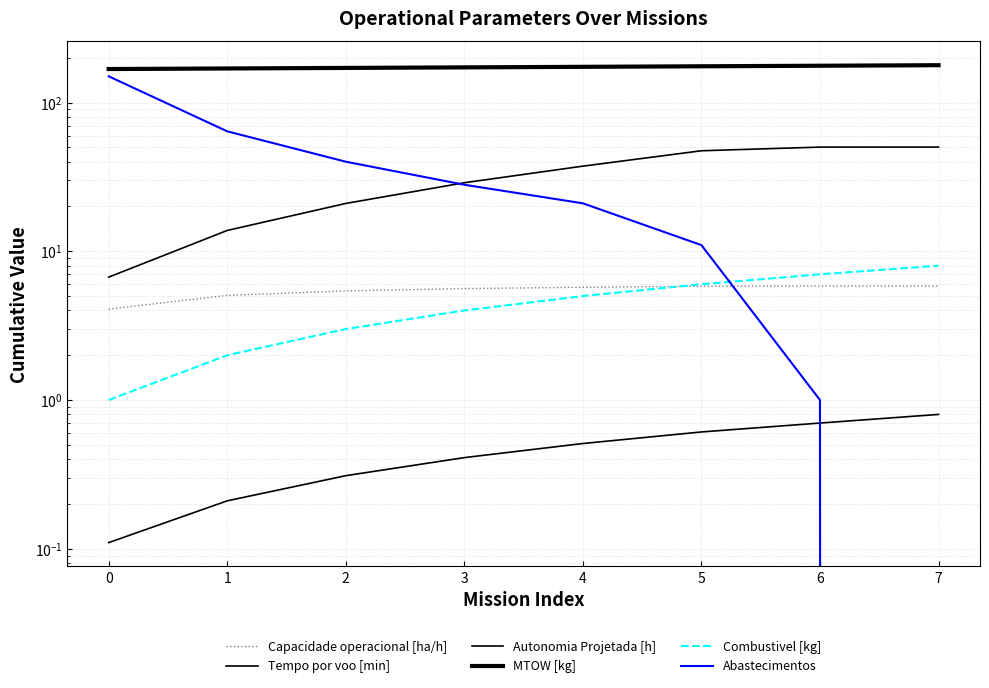

Between 3 and 0, which is larger?

3